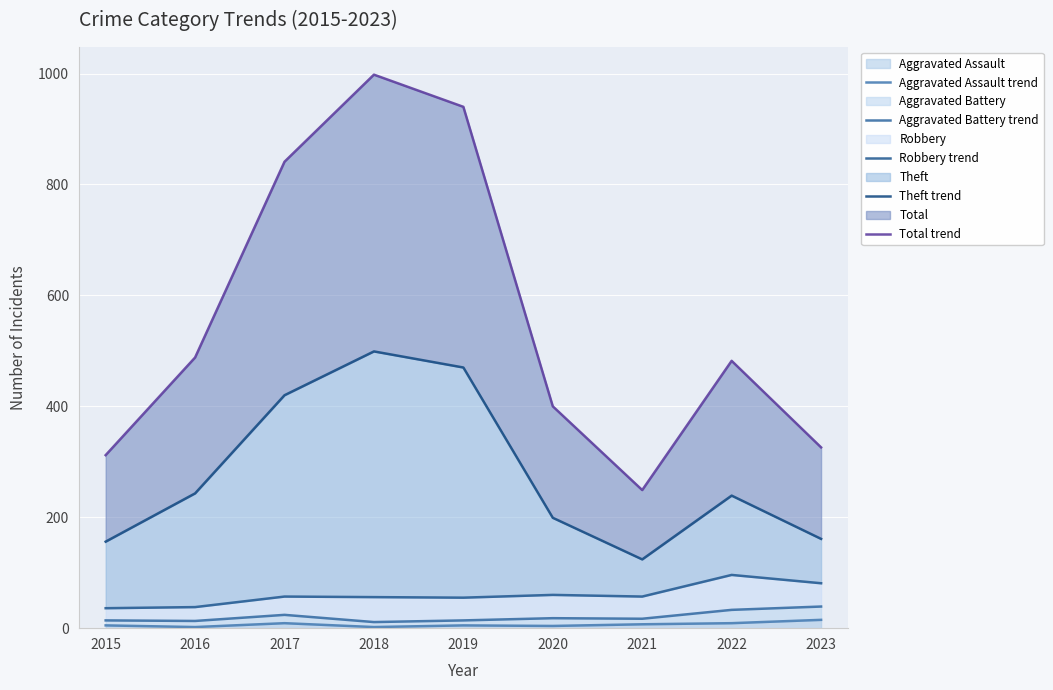

Which series has the largest total across all categories?

Total trend